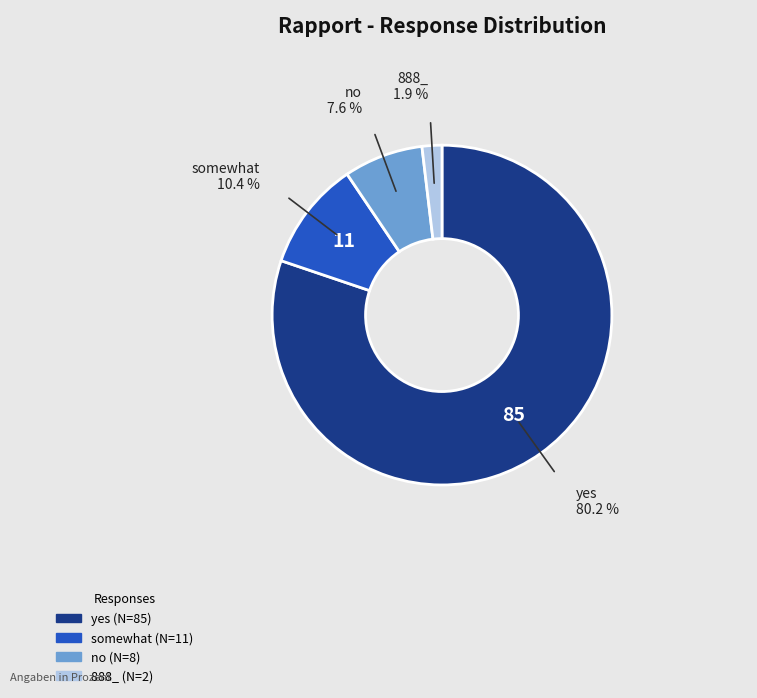

Is somewhat the majority of the pie?

No